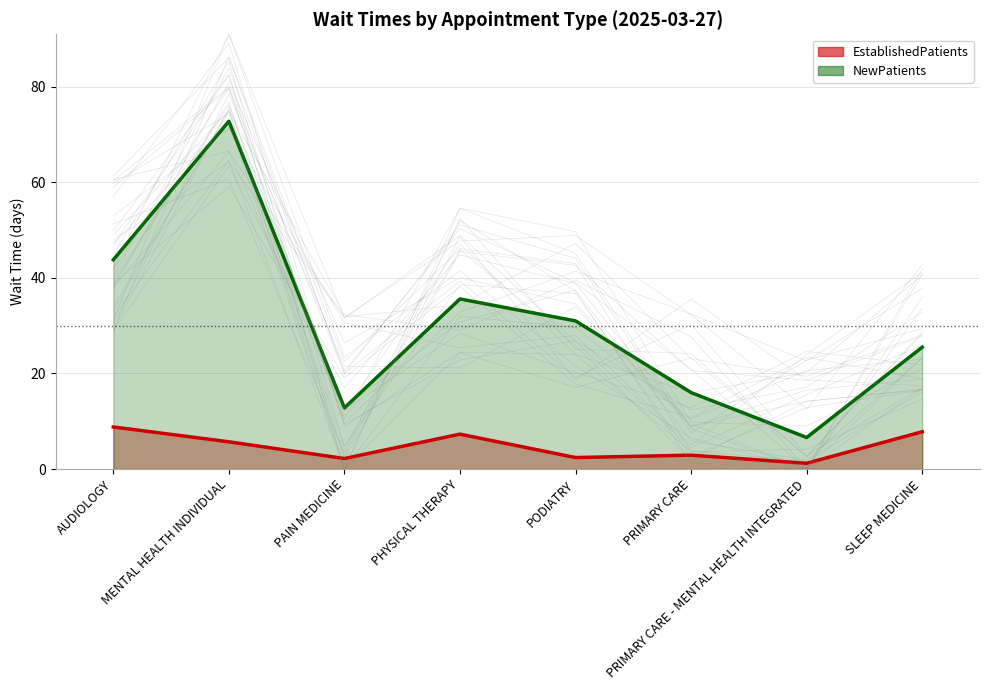

The value of EstablishedPatients at AUDIOLOGY is 8.8. True or false?

True